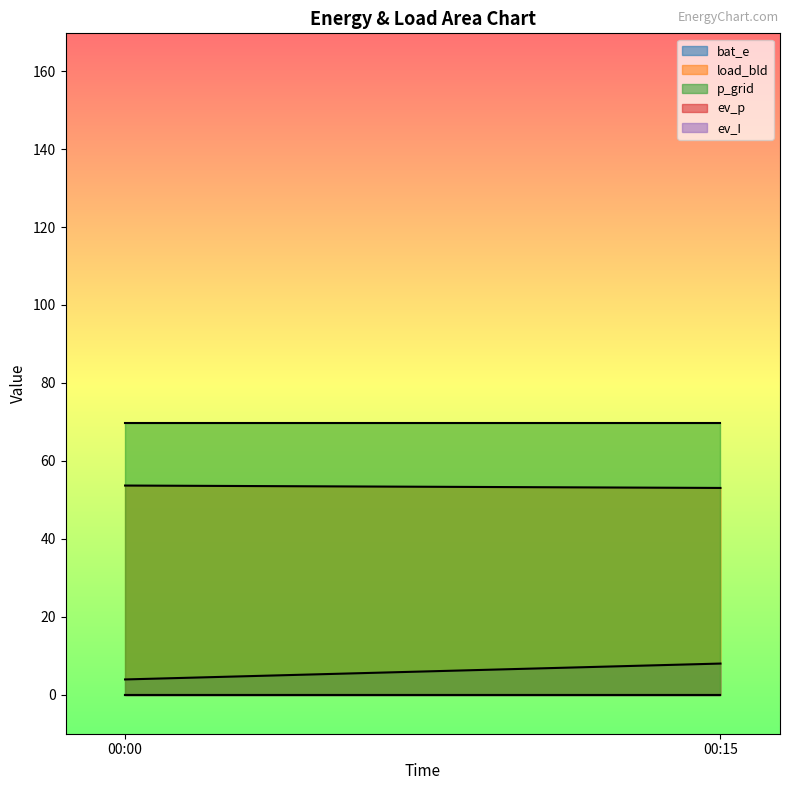

What is the sum of the bat_e values at 2019-07-01 00:00:00 and 2019-07-01 00:15:00?

11.9